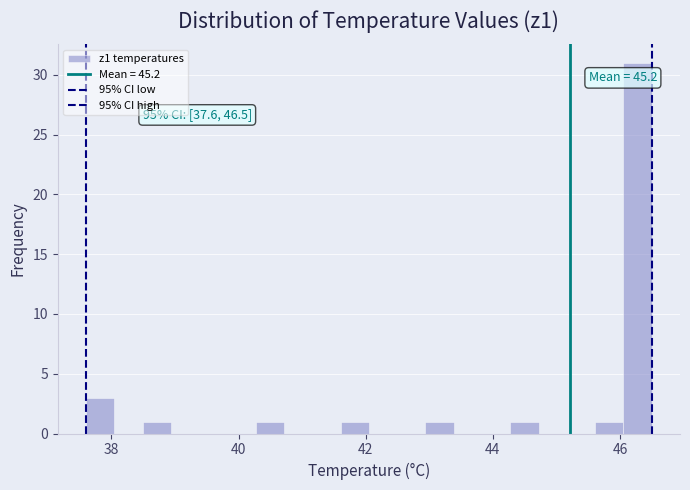

Around what value on the x-axis is the tallest bar? Give the approximate position of its centre, as read against the axis.

46.2